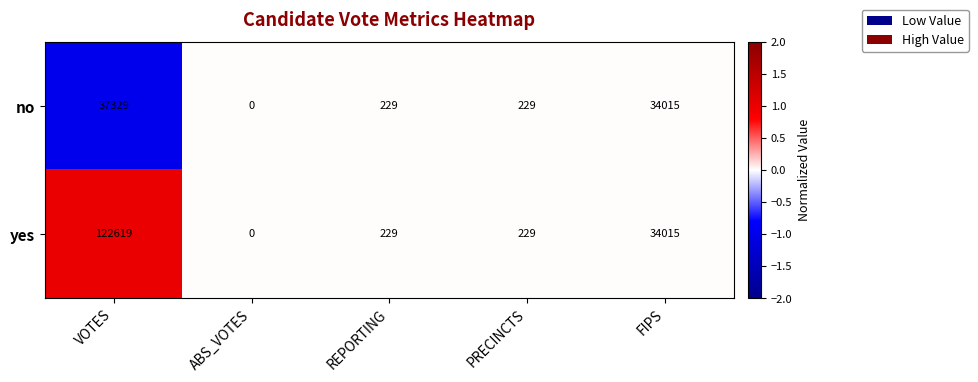

What is the maximum value shown in the chart?

122619